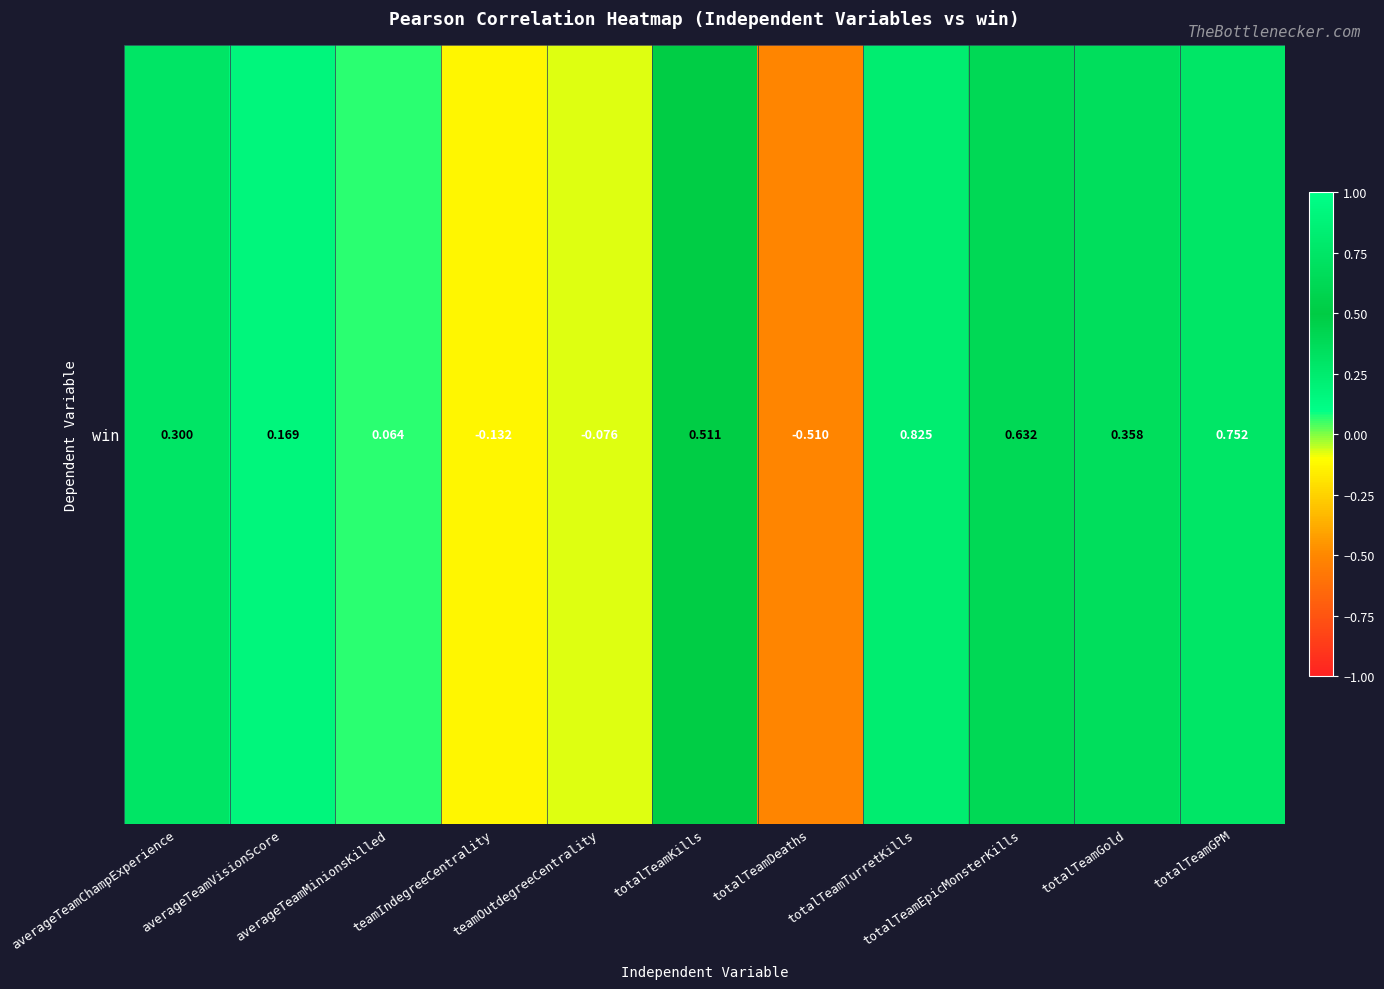

Count the number of data series in this chart.

1